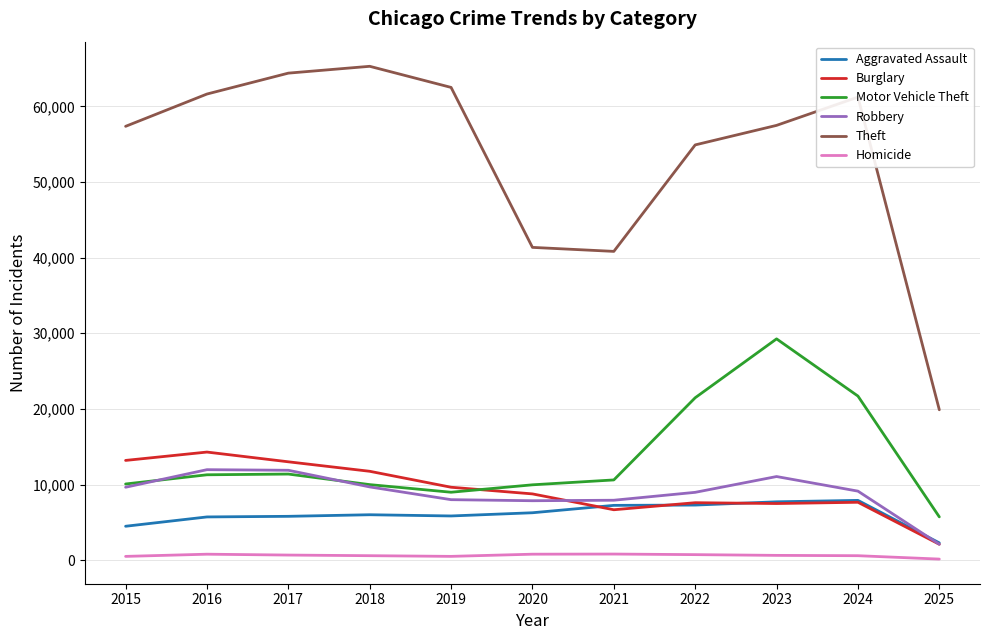

What is the average value of the Aggravated Assault series?

6047